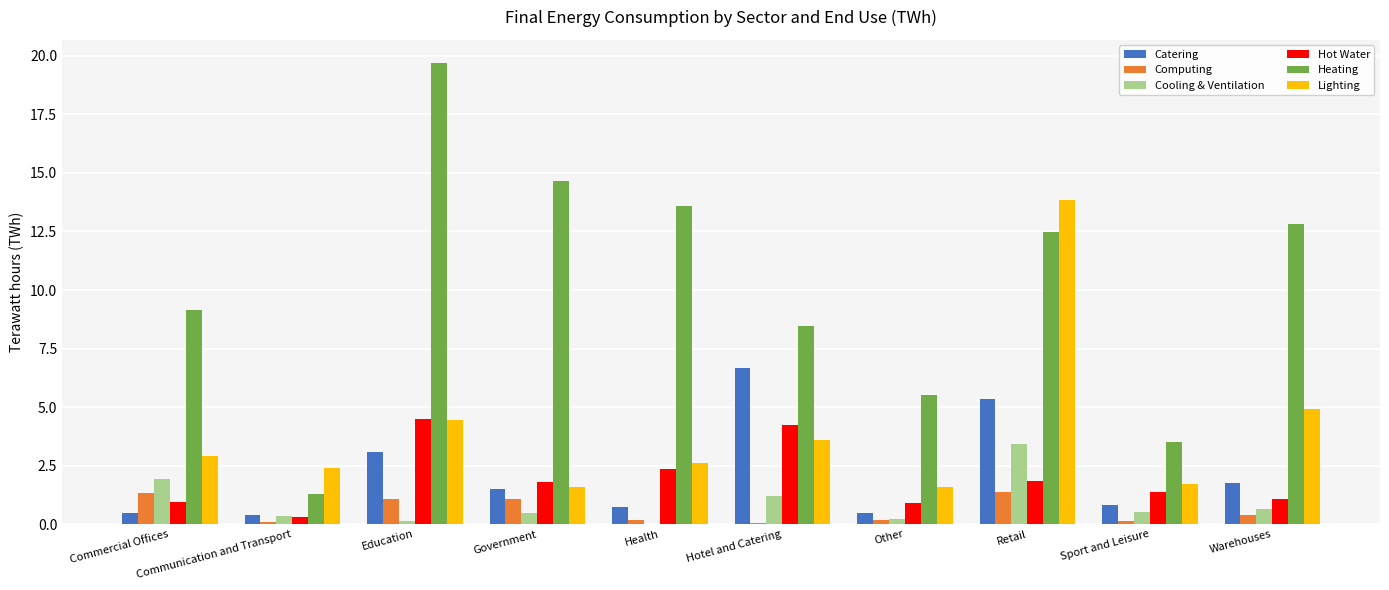

Is the value of Catering at Hotel and Catering greater than the value of Lighting at Other?

Yes